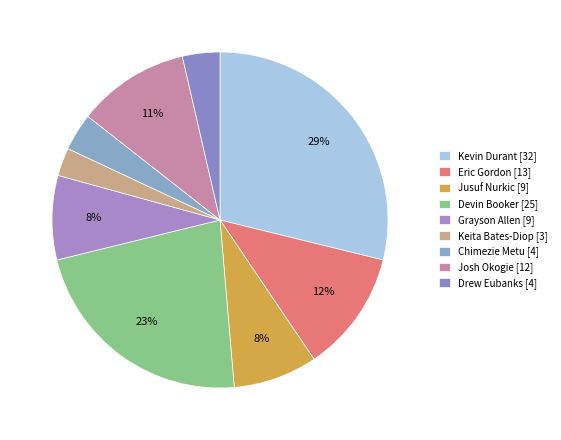

How many segments does this pie chart have?

9